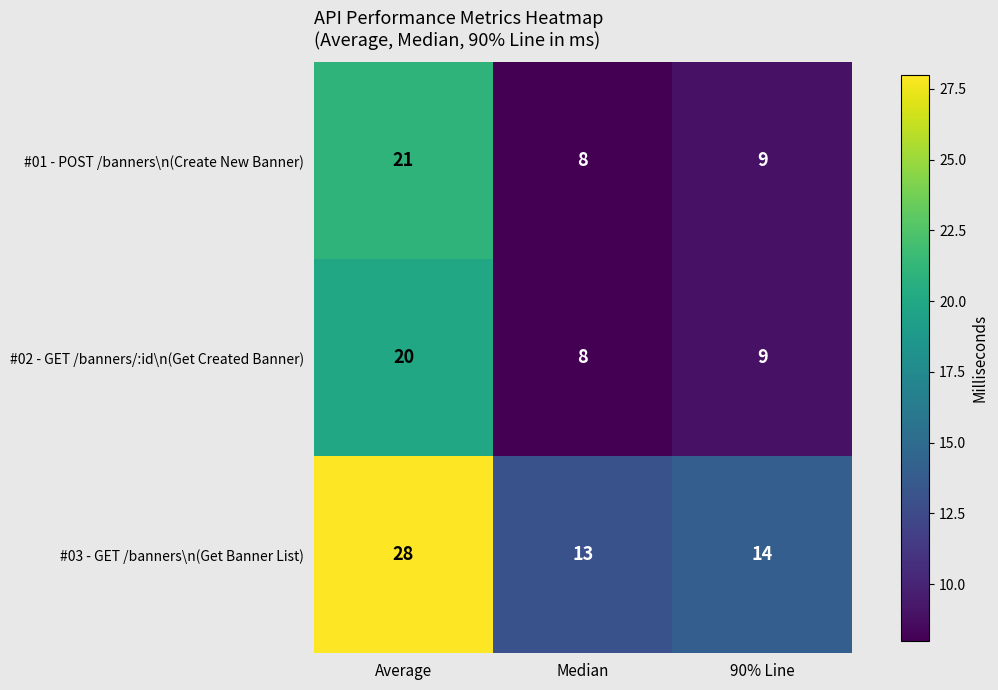

At which category is the sum across all series the highest?

Average